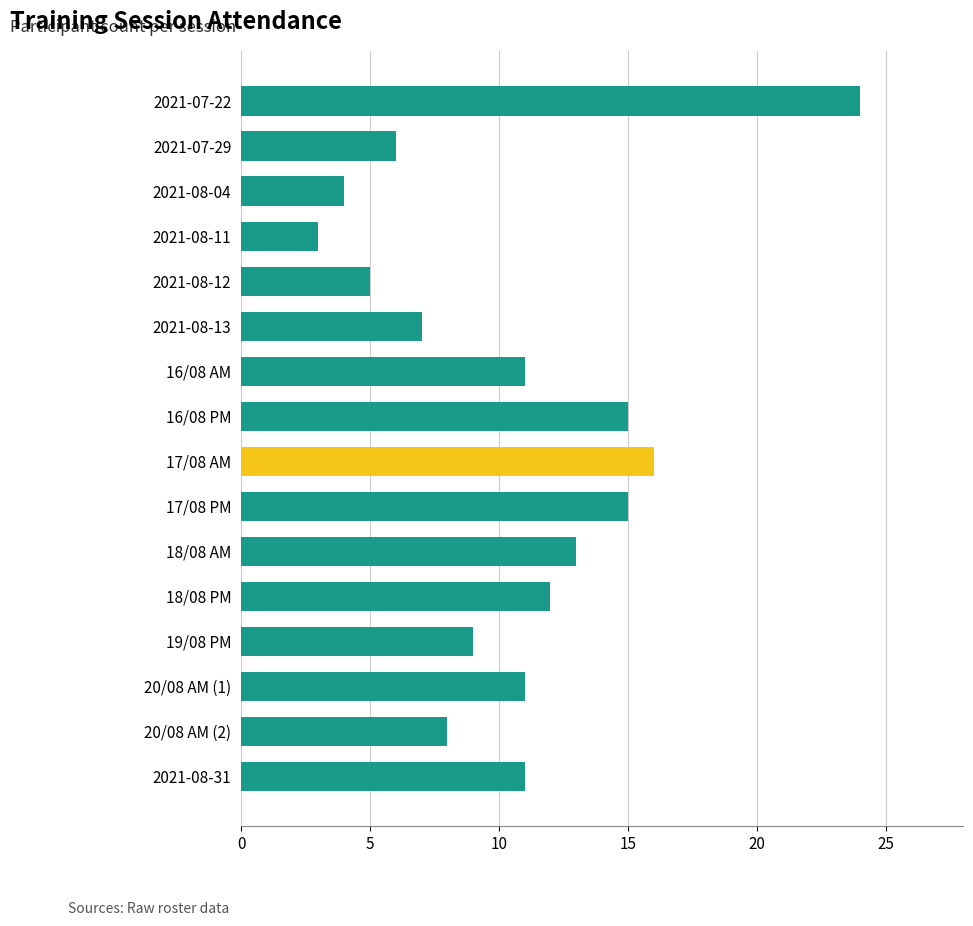

Does the chart contain stacked bars?

No